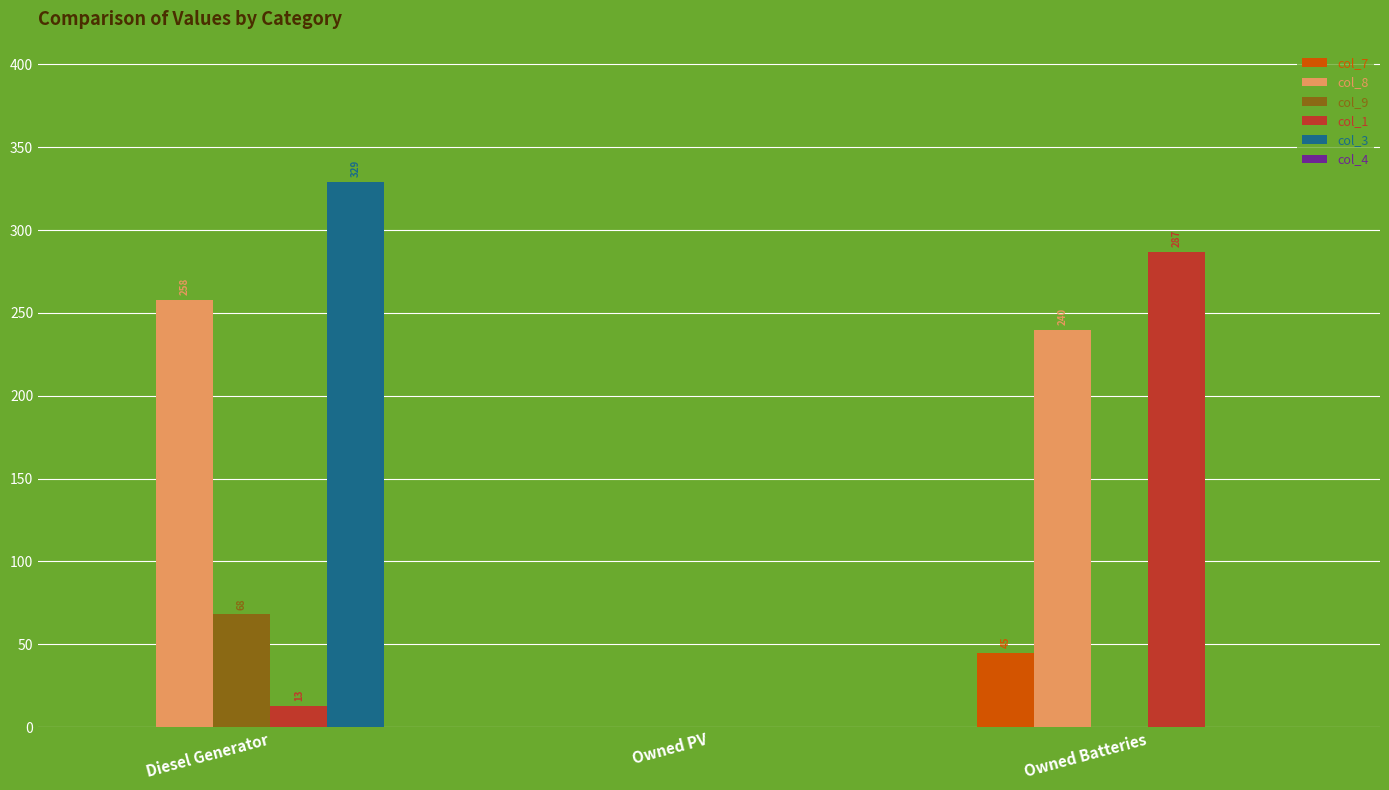

Which series has the largest total across all categories?

col_8